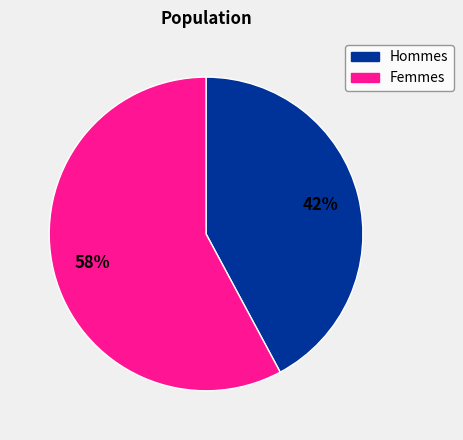

To the nearest percent, what is the difference between the largest and smallest slice percentages?

16%